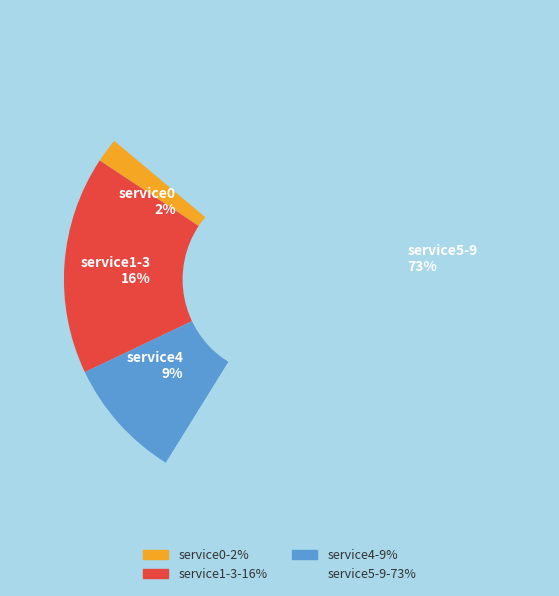

Which slice represents more than half of the pie?

service5-9 73%